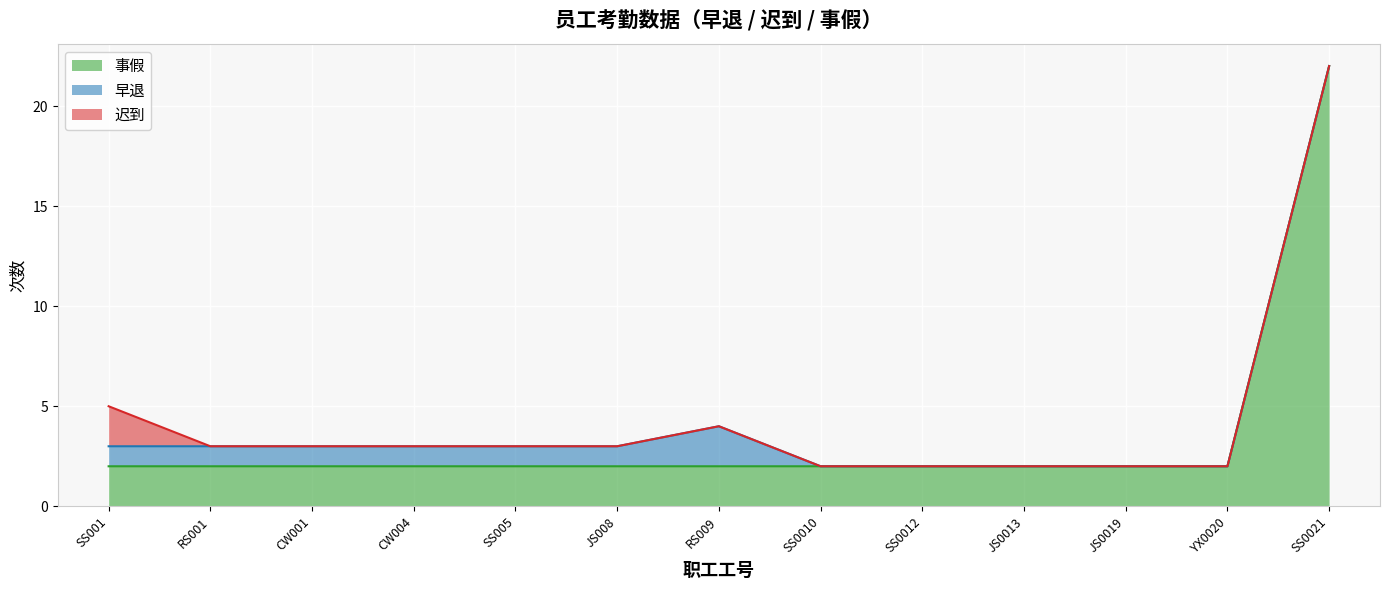

True or false: 早退 has a value of 1 at SS001.

True